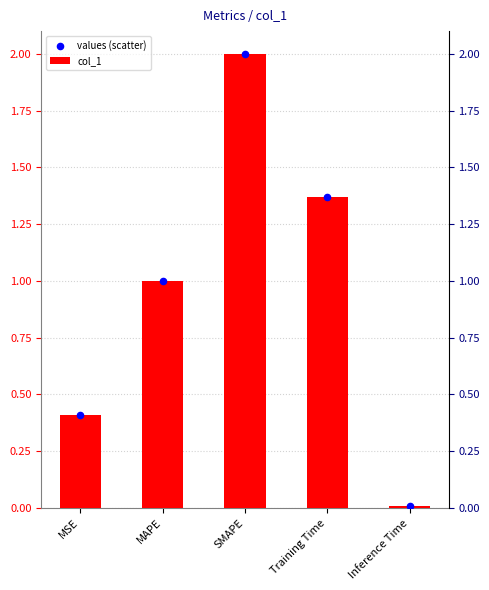

Which series has the widest spread of Y values?

col_1